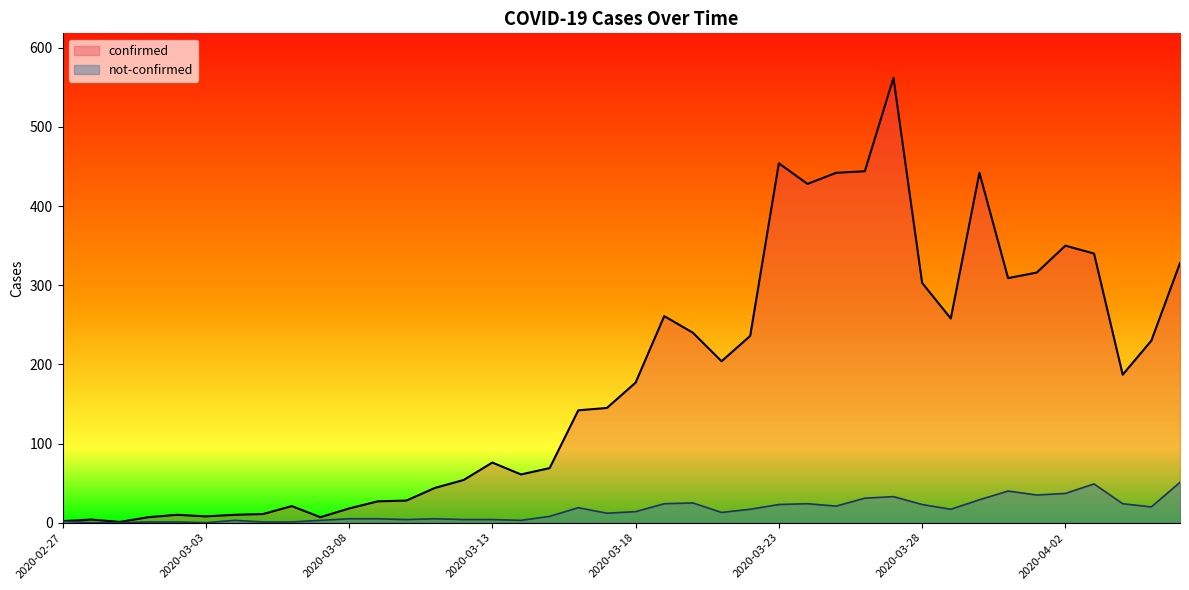

Is the value of not-confirmed at 31 greater than the value of confirmed at 24?

No